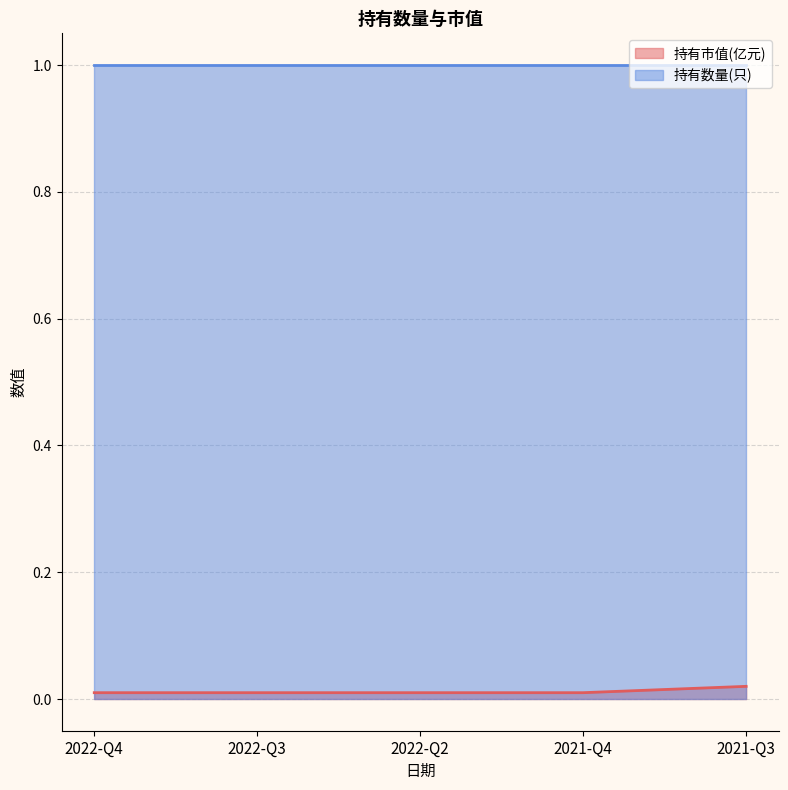

List the labels in order of value, largest first.

2021-Q3, 2022-Q4, 2022-Q3, 2022-Q2, 2021-Q4